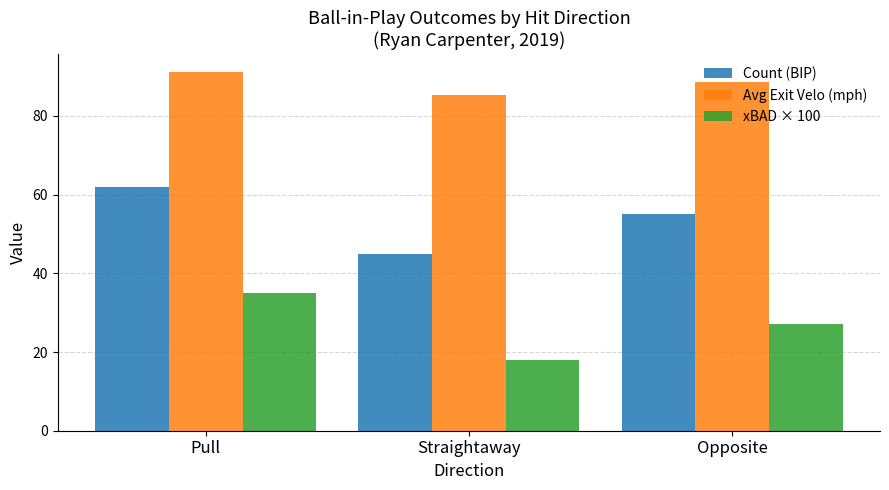

Which label corresponds to the largest value in the chart?

Pull